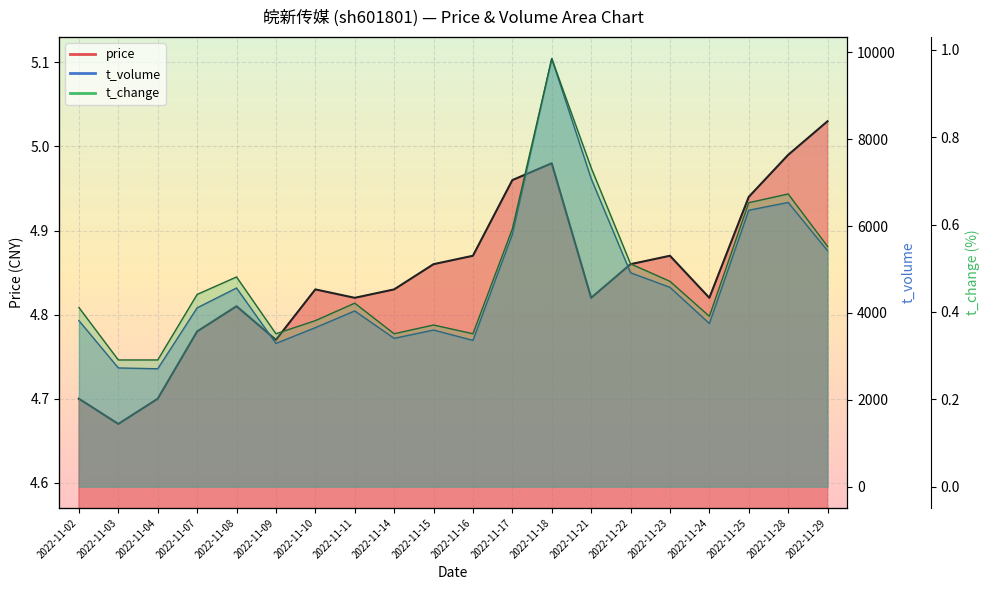

What is the sum of the t_volume values at 2022-11-07 and 2022-11-28?

10661.0